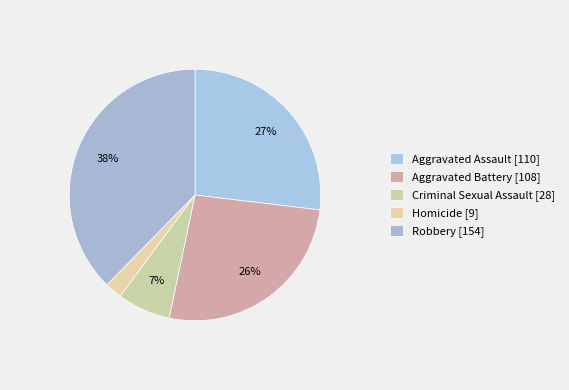

Count the number of slices in the pie.

5